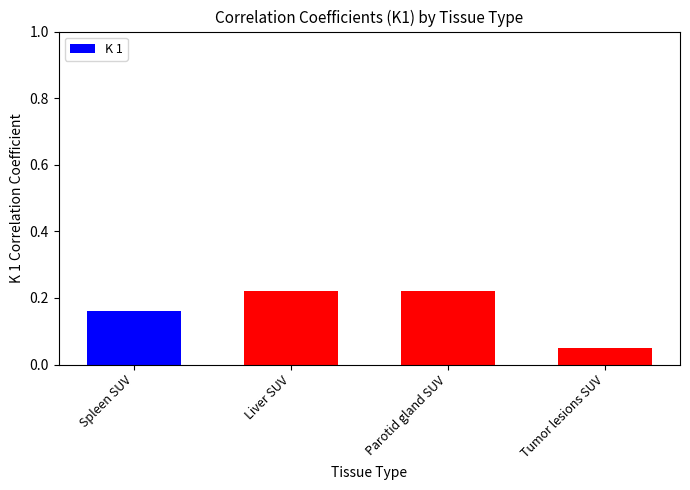

What is the label of the 3rd bar from the left?

Parotid gland SUV